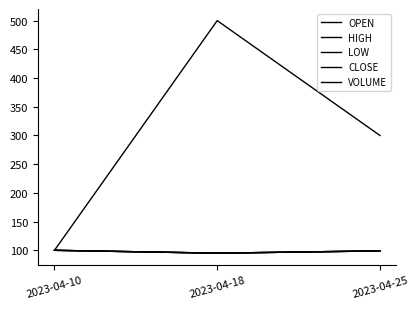

Which has a higher value, 2023-04-18 or 2023-04-10?

2023-04-10